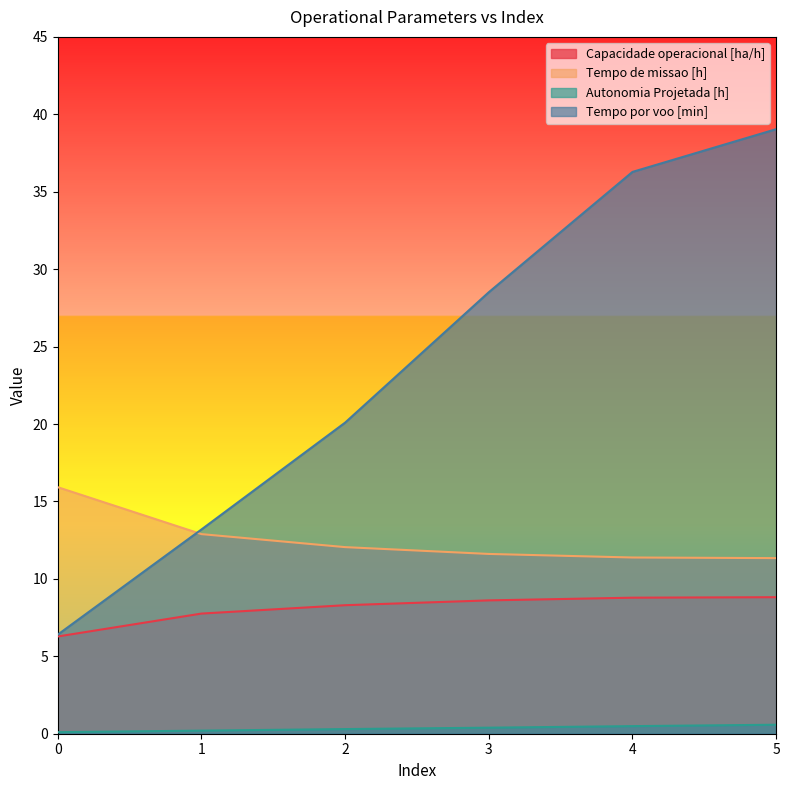

At which category is the sum across all series the highest?

5